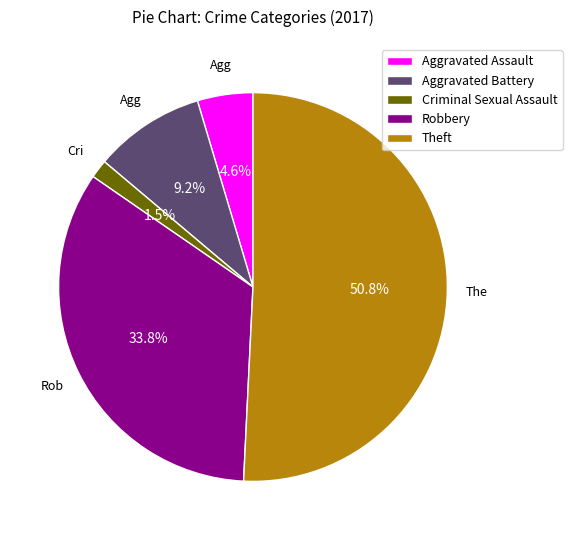

The Theft slice represents 51% of the pie. True or false?

True